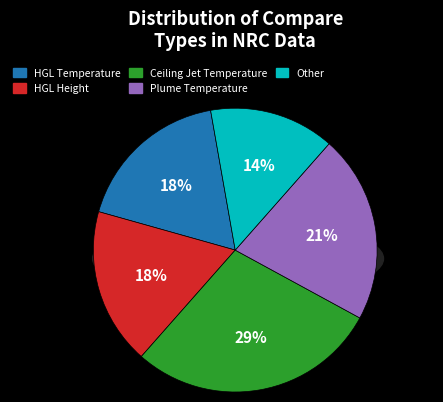

Rank the categories by value from lowest to highest.

Other, HGL Temperature, HGL Height, Plume Temperature, Ceiling Jet Temperature